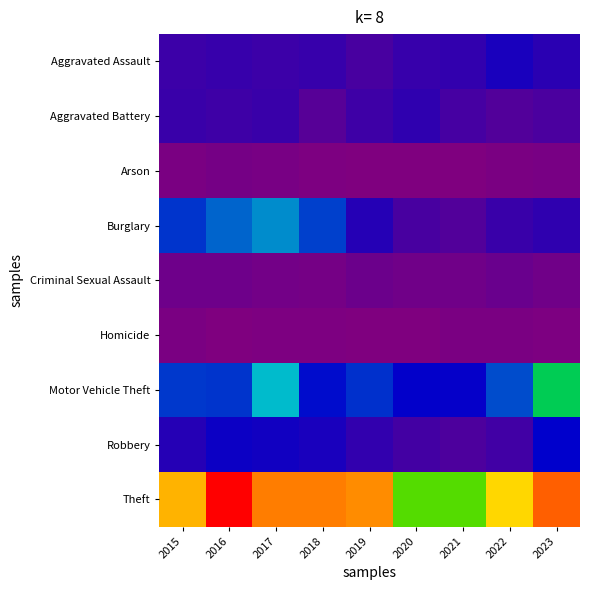

Which has a higher value, 2023 or 2022?

2022